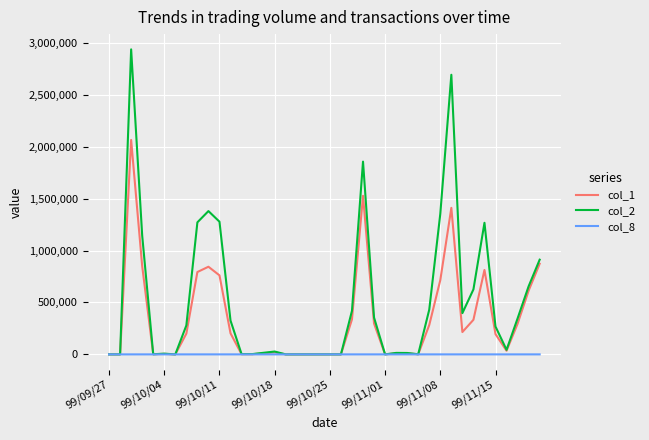

Which series has the largest range (max minus min)?

col_2